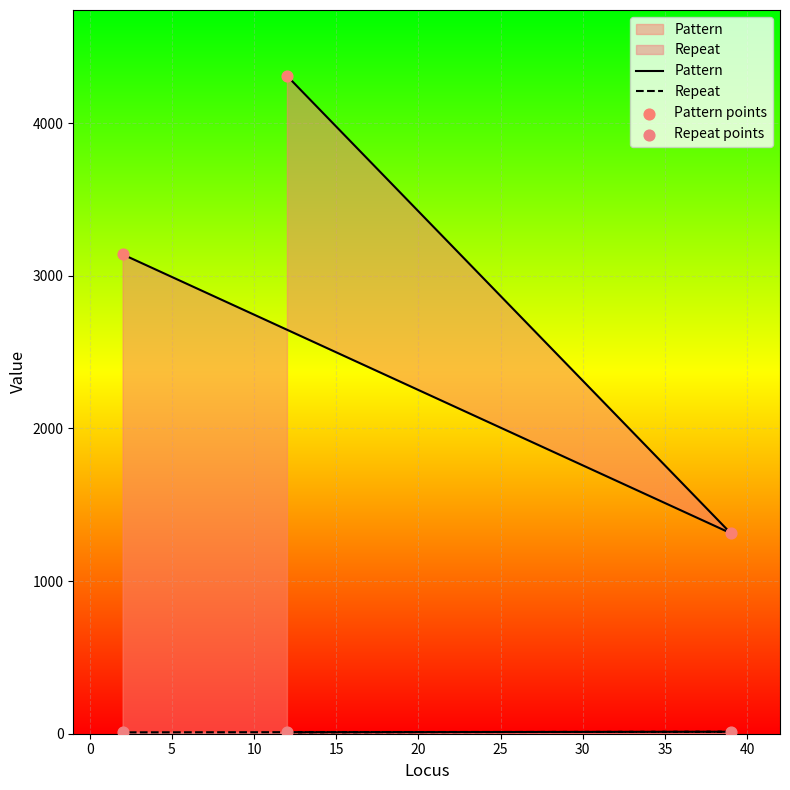

Which series contains the lowest Y value?

Repeat